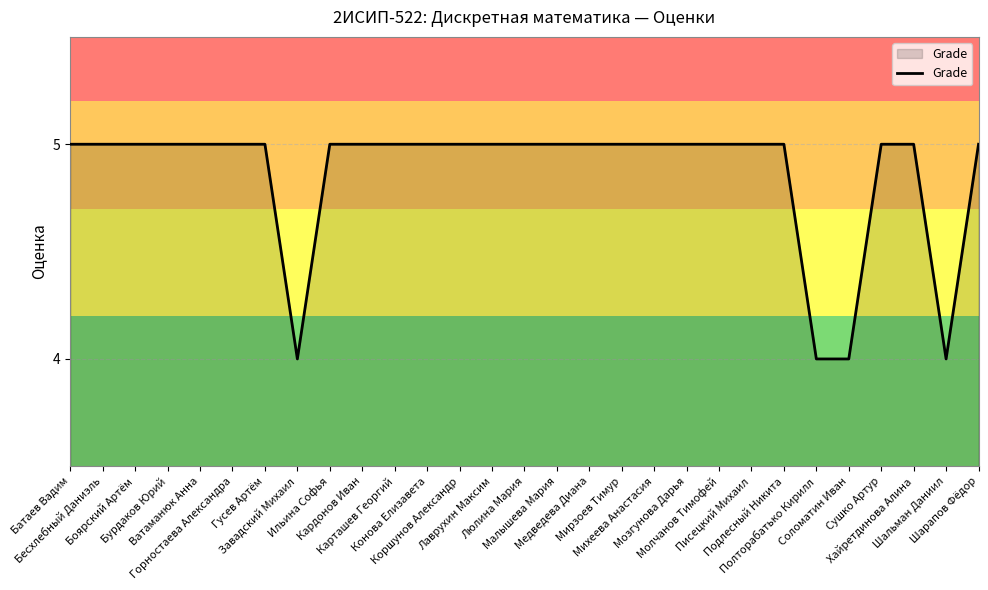

What is the minimum value shown in the chart?

4